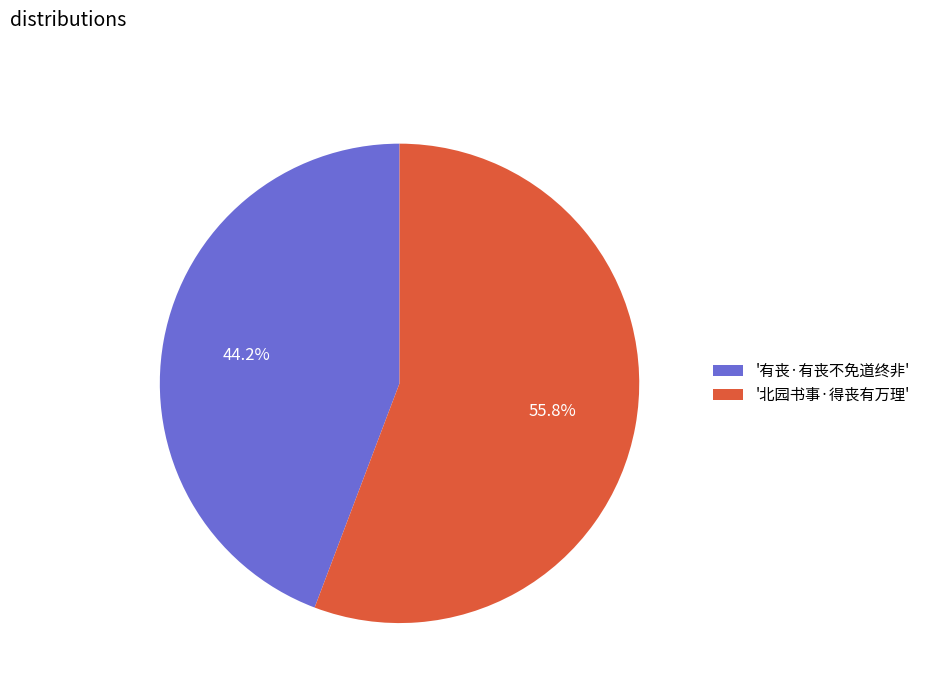

What is the majority slice?

'北园书事·得丧有万理'